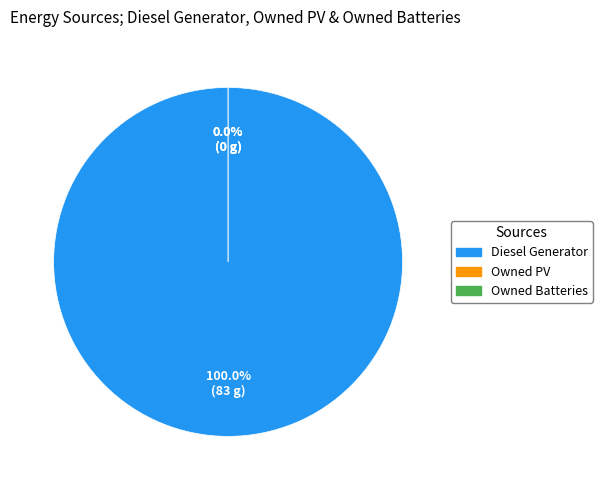

To the nearest percent, what is the combined percentage of Owned PV and Diesel Generator?

100%